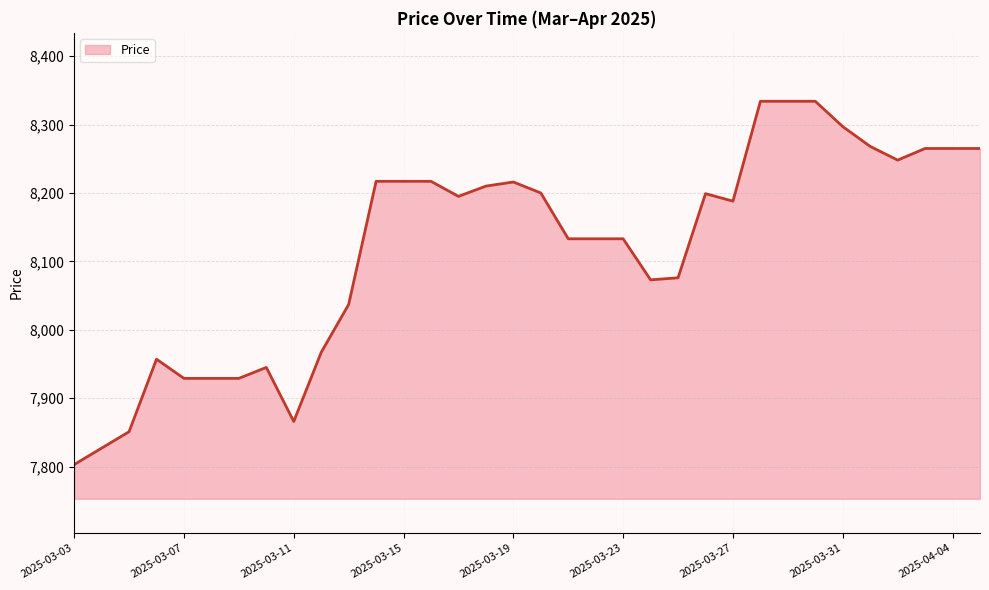

What is the difference between the maximum and minimum values?

531